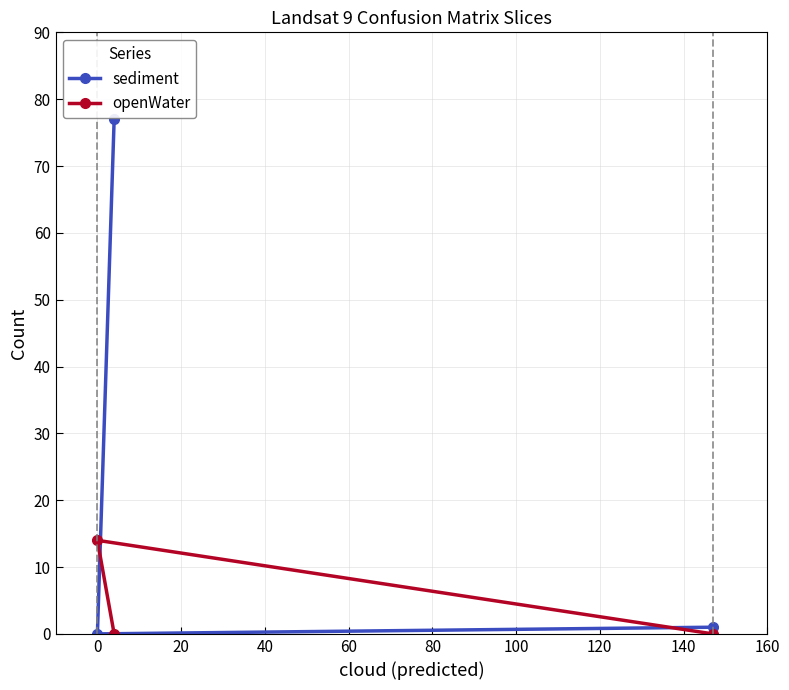

Does the chart display data point markers on the line(s)?

Yes